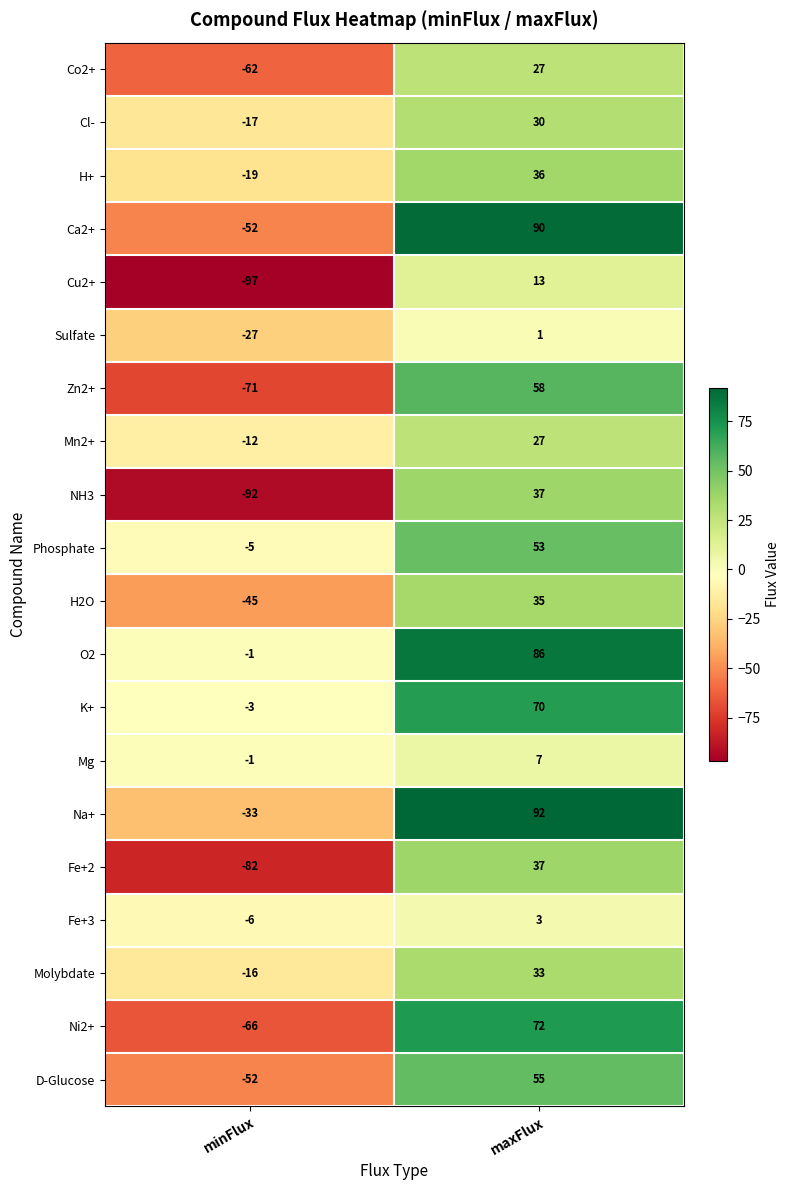

What is the difference between the highest and lowest values at maxFlux?

91